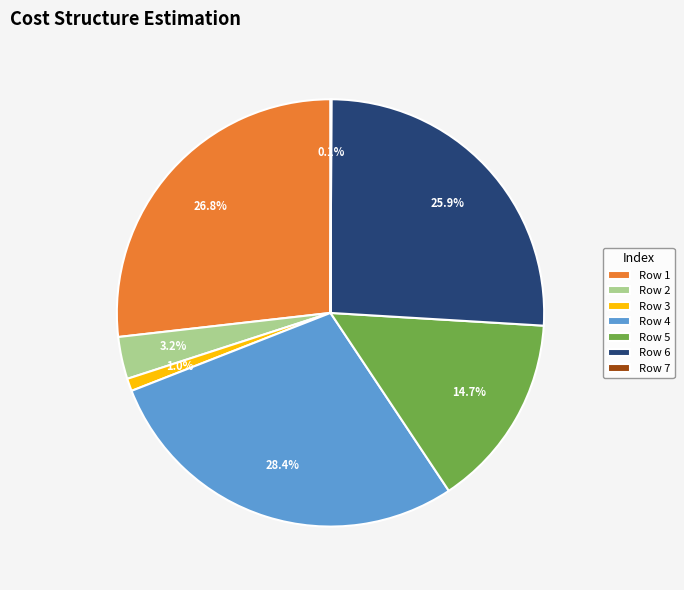

What is the largest slice in the pie chart?

Row 4